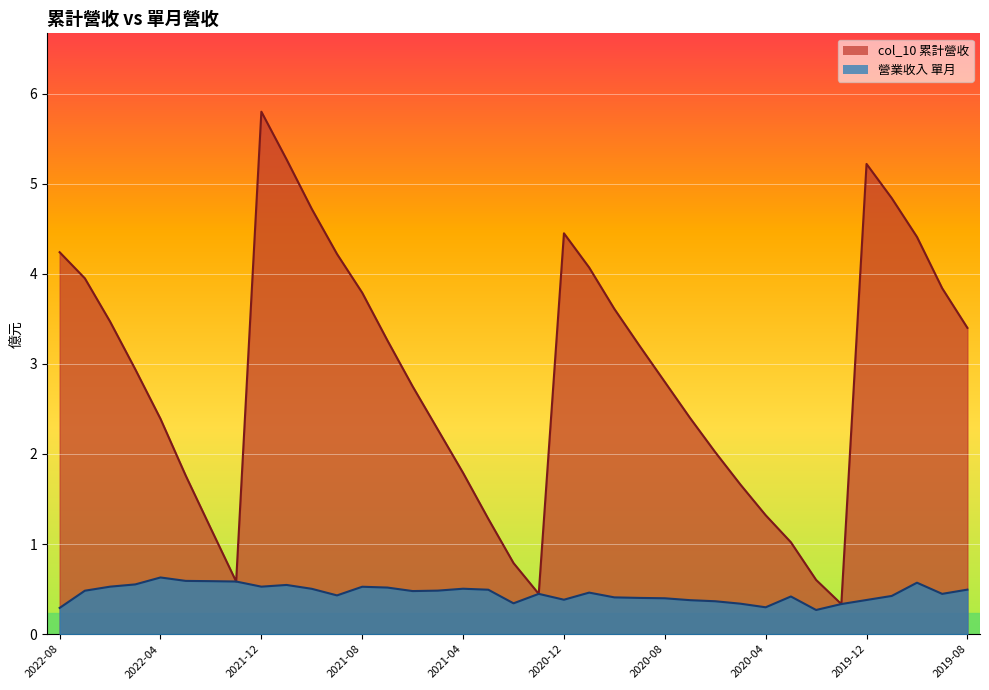

Reading left to right, transcribe all the data shown in this chart.

col_10: 2022-08=4.2	2022-07=4.0	2022-06=3.5	2022-05=2.9	2022-04=2.4	2022-03=1.8	2022-02=1.2	2022-01=0.6	2021-12=5.8	2021-11=5.3	2021-10=4.7	2021-09=4.2	2021-08=3.8	2021-07=3.3	2021-06=2.8	2021-05=2.3	2021-04=1.8	2021-03=1.3	2021-02=0.8	2021-01=0.4	2020-12=4.5	2020-11=4.1	2020-10=3.6	2020-09=3.2	2020-08=2.8	2020-07=2.4	2020-06=2.0	2020-05=1.7	2020-04=1.3	2020-03=1.0	2020-02=0.6	2020-01=0.3	2019-12=5.2	2019-11=4.8	2019-10=4.4	2019-09=3.8	2019-08=3.4
營業收入: 2022-08=0.3	2022-07=0.5	2022-06=0.5	2022-05=0.6	2022-04=0.6	2022-03=0.6	2022-02=0.6	2022-01=0.6	2021-12=0.5	2021-11=0.5	2021-10=0.5	2021-09=0.4	2021-08=0.5	2021-07=0.5	2021-06=0.5	2021-05=0.5	2021-04=0.5	2021-03=0.5	2021-02=0.3	2021-01=0.4	2020-12=0.4	2020-11=0.5	2020-10=0.4	2020-09=0.4	2020-08=0.4	2020-07=0.4	2020-06=0.4	2020-05=0.3	2020-04=0.3	2020-03=0.4	2020-02=0.3	2020-01=0.3	2019-12=0.4	2019-11=0.4	2019-10=0.6	2019-09=0.4	2019-08=0.5